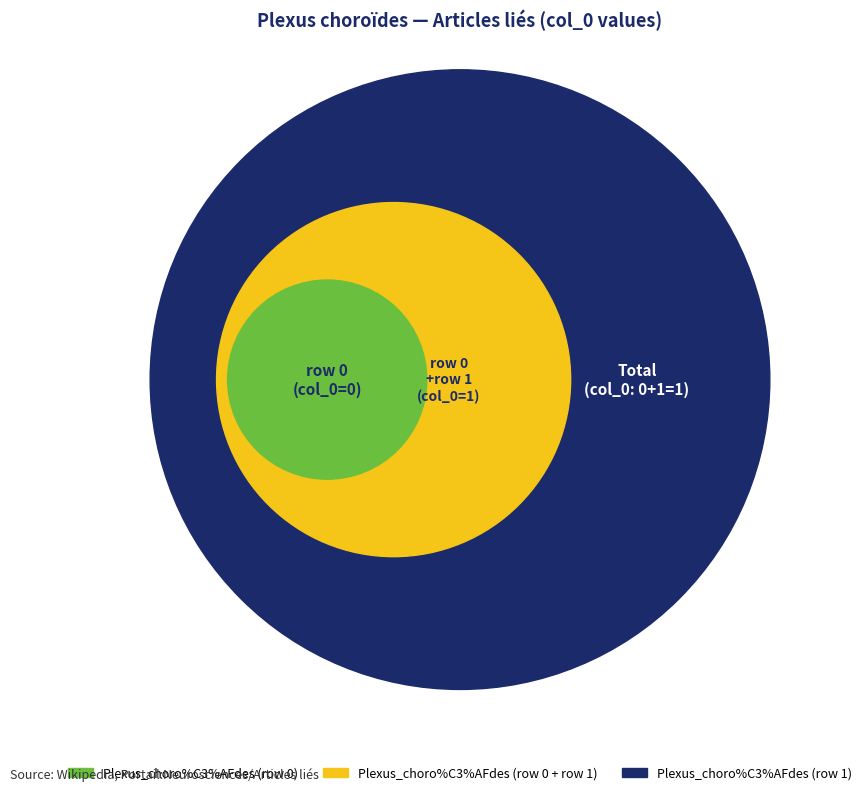

Combined, what portion of the pie is Plexus_choro%C3%AFdes (row 0) and Plexus_choro%C3%AFdes (row 1)?

100.0%